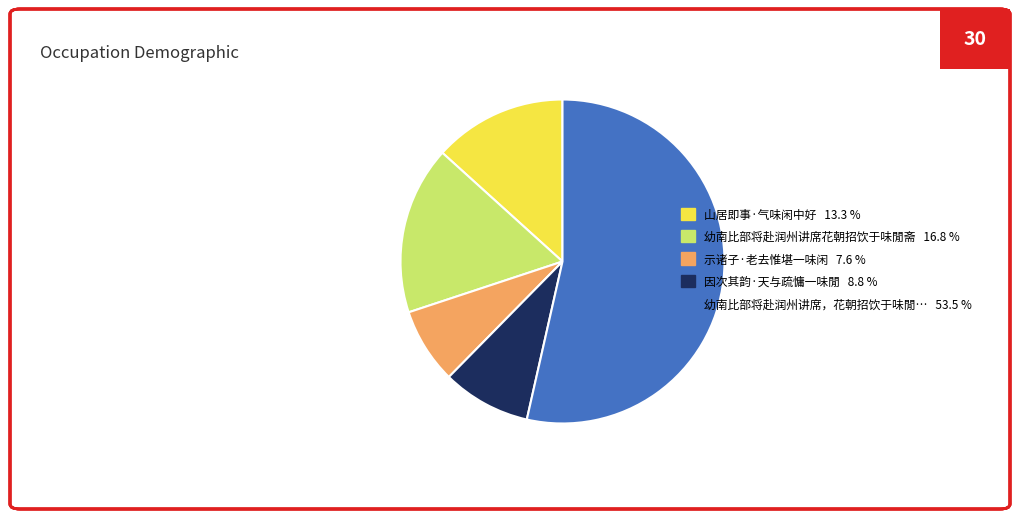

Rank the categories by value from lowest to highest.

示诸子·老去惟堪一味闲 7.6 %, 因次其韵·天与疏慵一味閒 8.8 %, 山居即事·气味闲中好 13.3 %, 幼南比部将赴润州讲席花朝招饮于味閒斋 16.8 %, 幼南比部将赴润州讲席，花朝招饮于味閒… 53.5 %